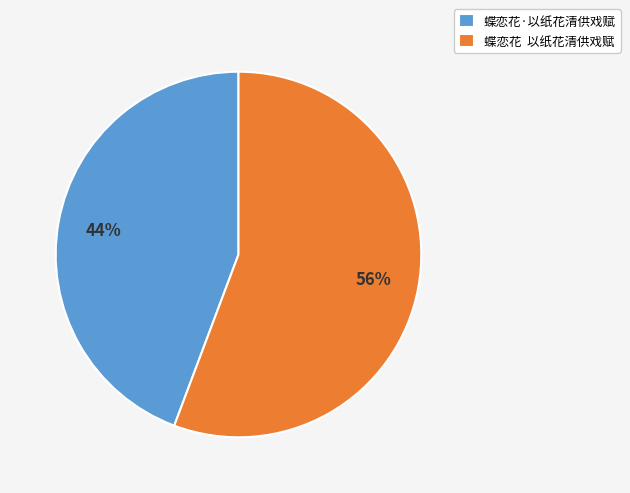

What percentage is the 蝶恋花·以纸花清供戏赋 slice, to the nearest percent?

44%